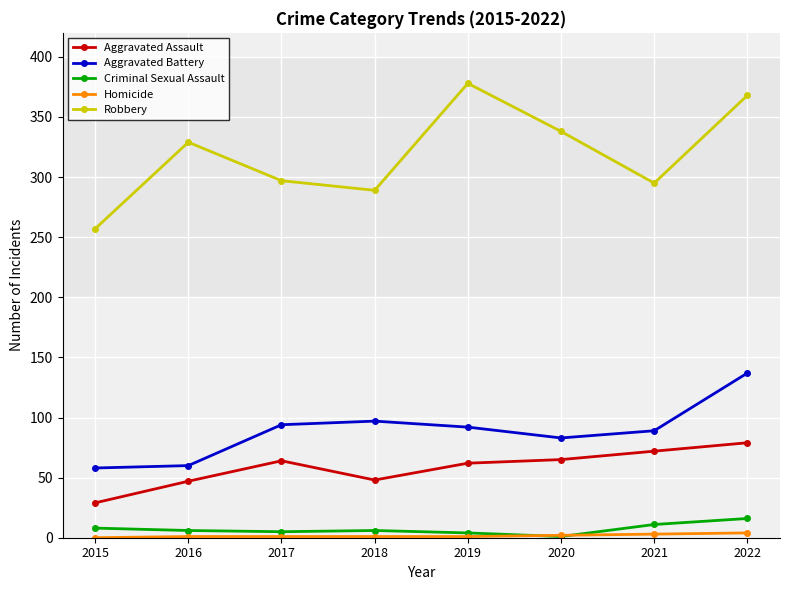

The Robbery series shows 87 at 2019. True or false?

False